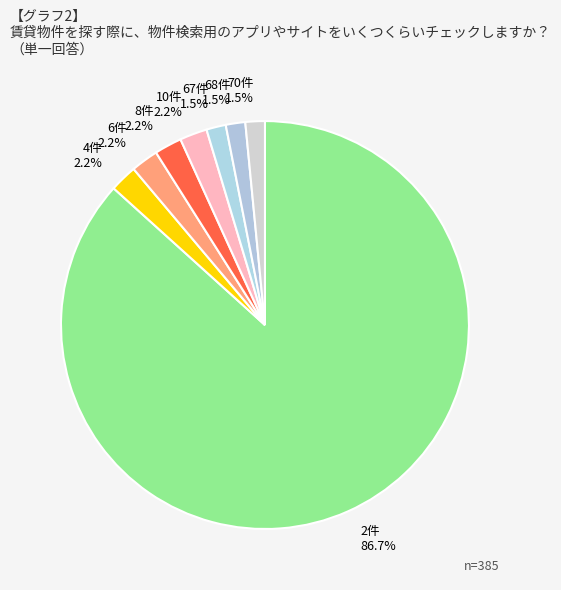

Which slice is the smallest?

67